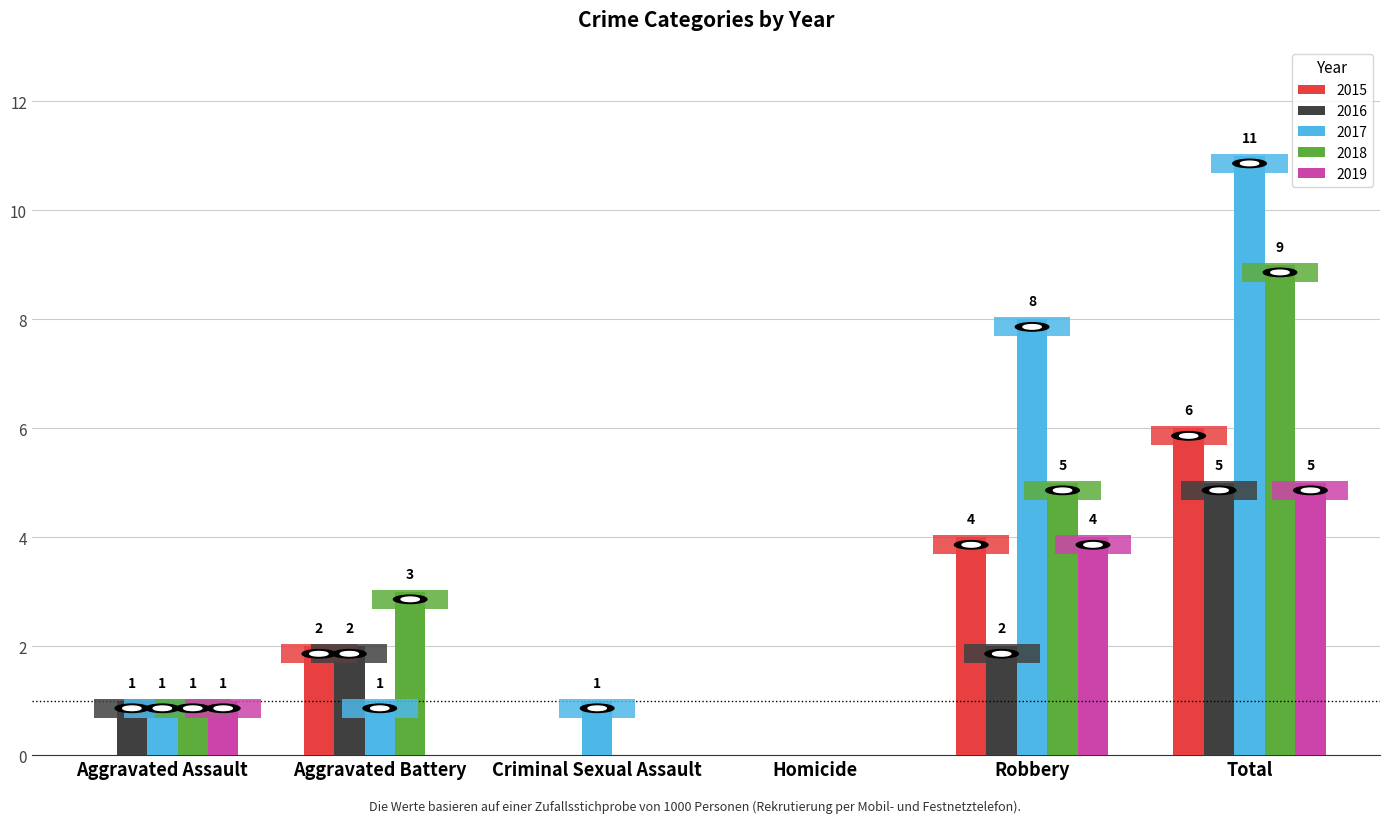

What is the total value across all series at Robbery?

23